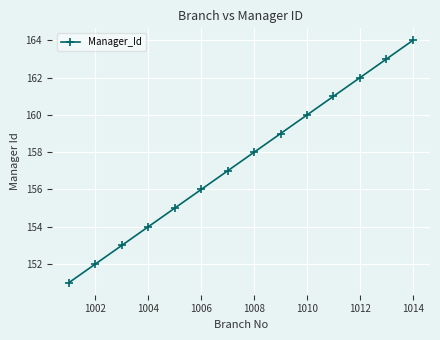

What is the maximum value shown in the chart?

164